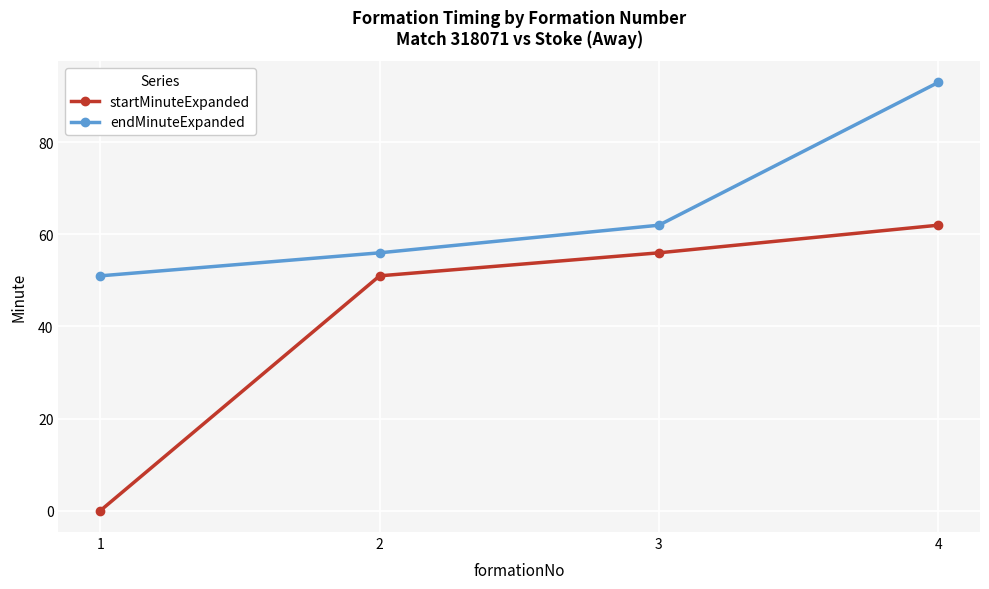

At how many categories does at least one series exceed 7?

4